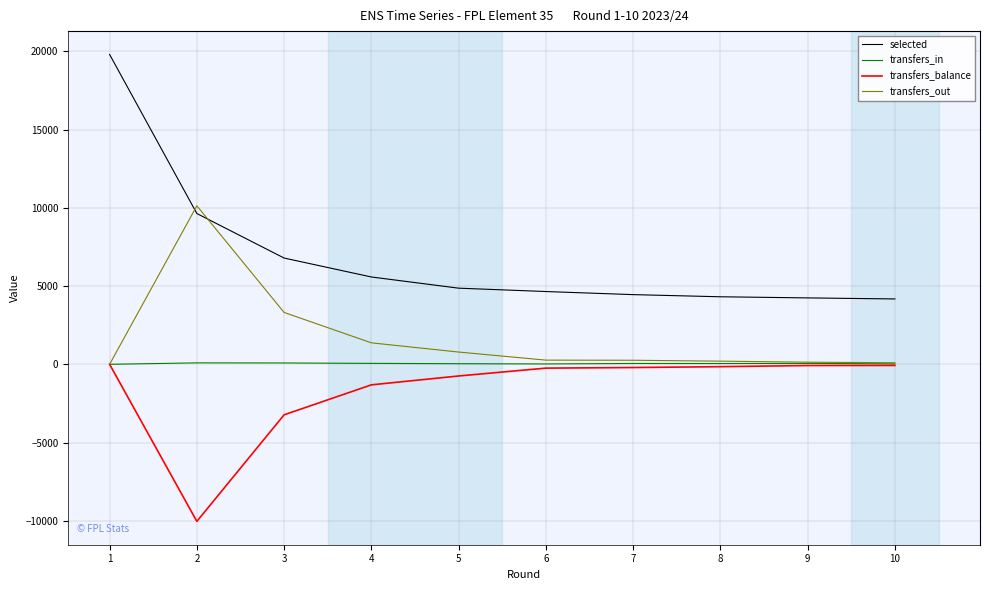

What is the greatest value displayed?

19802